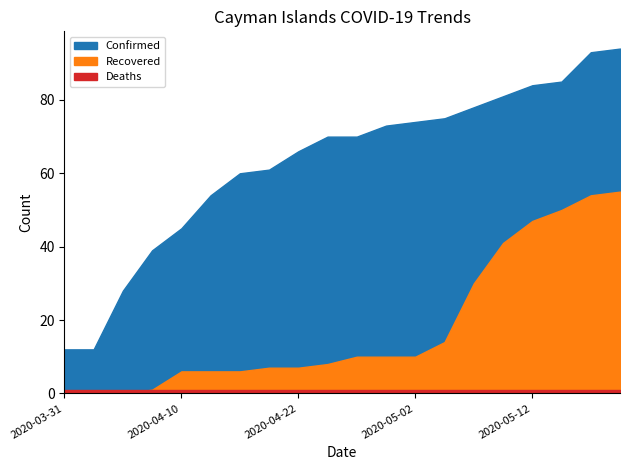

True or false: Confirmed and Recovered cross at least once.

False